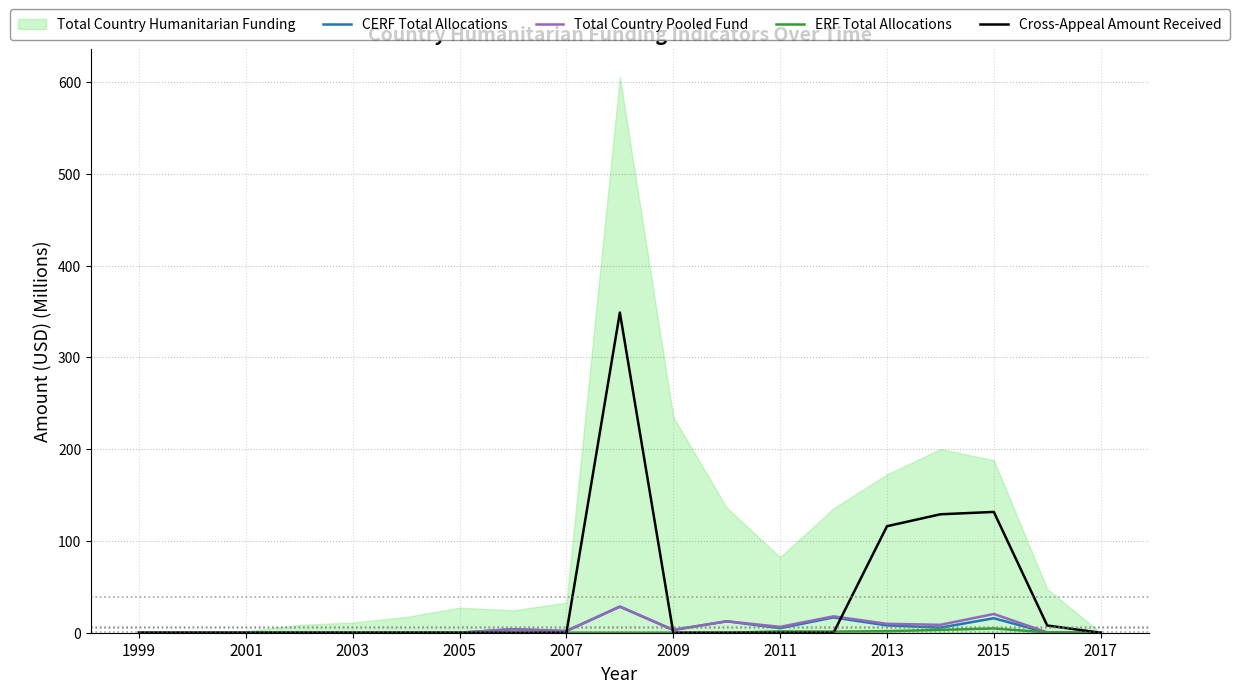

What is the label of the 1st point from the left?

1999